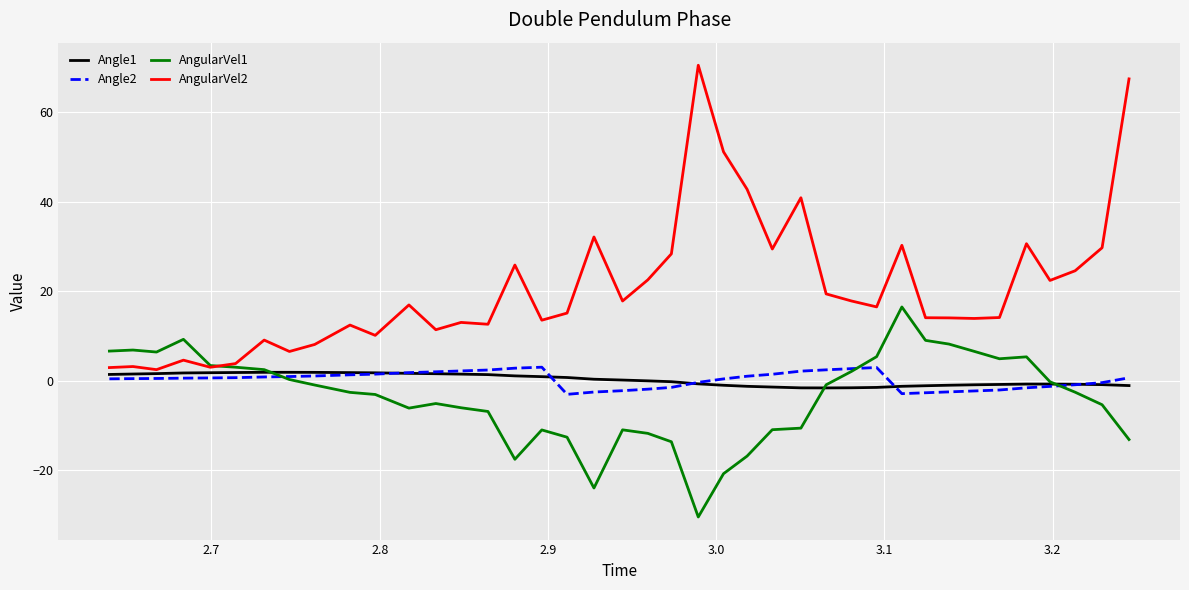

Which series has the largest range (max minus min)?

AngularVel2